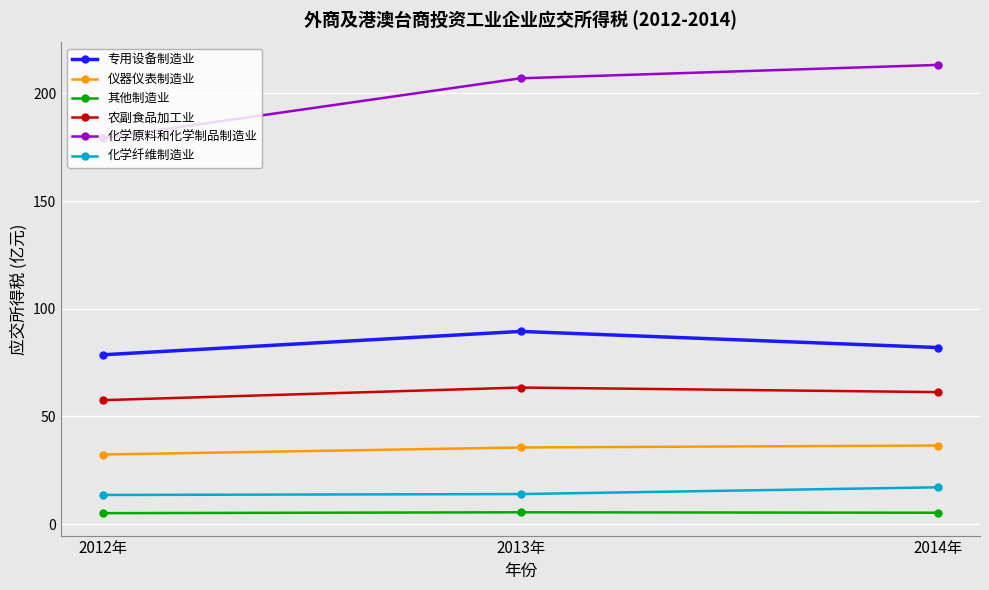

What are all the series names shown in the legend?

专用设备制造业, 仪器仪表制造业, 其他制造业, 农副食品加工业, 化学原料和化学制品制造业, 化学纤维制造业